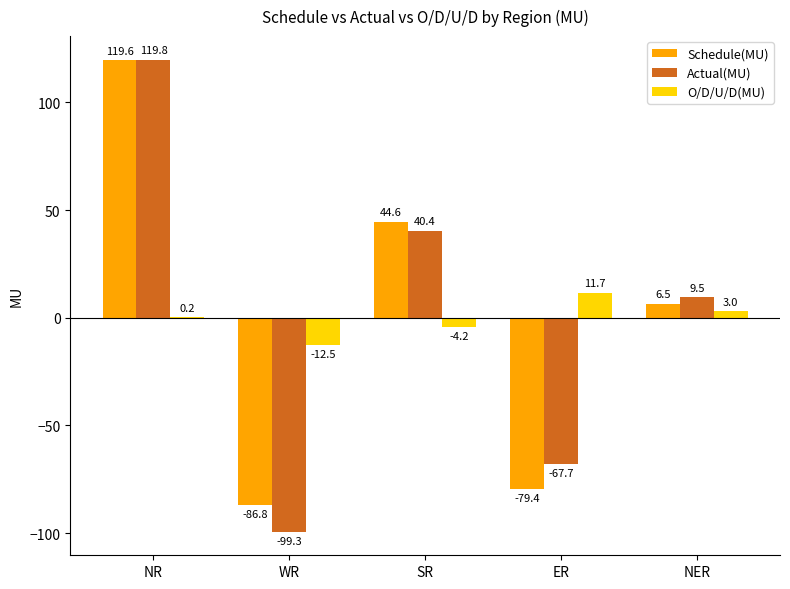

Reading right to left, extract all data points from this chart.

Schedule(MU): 6.5	-79.4	44.6	-86.8	119.6
Actual(MU): 9.5	-67.7	40.4	-99.3	119.8
O/D/U/D(MU): 3.0	11.7	-4.2	-12.5	0.2